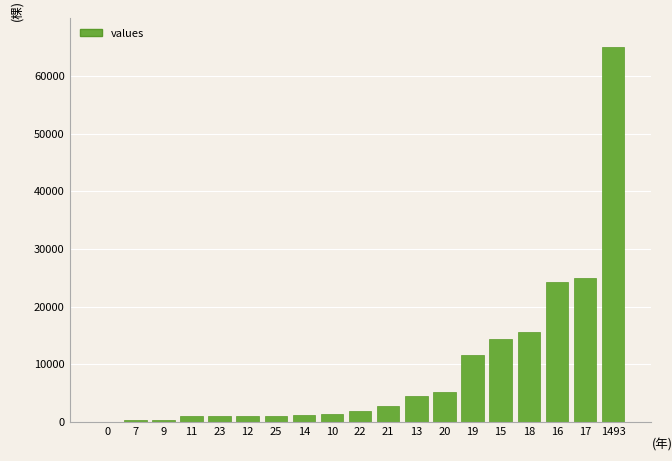

The value at 16 is 24342.5. True or false?

True